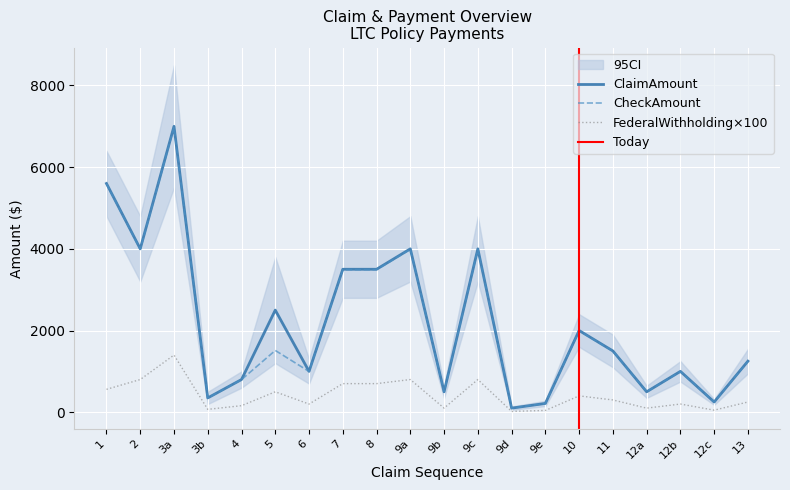

True or false: CheckAmount has a value of 99.7 at 9d.

True